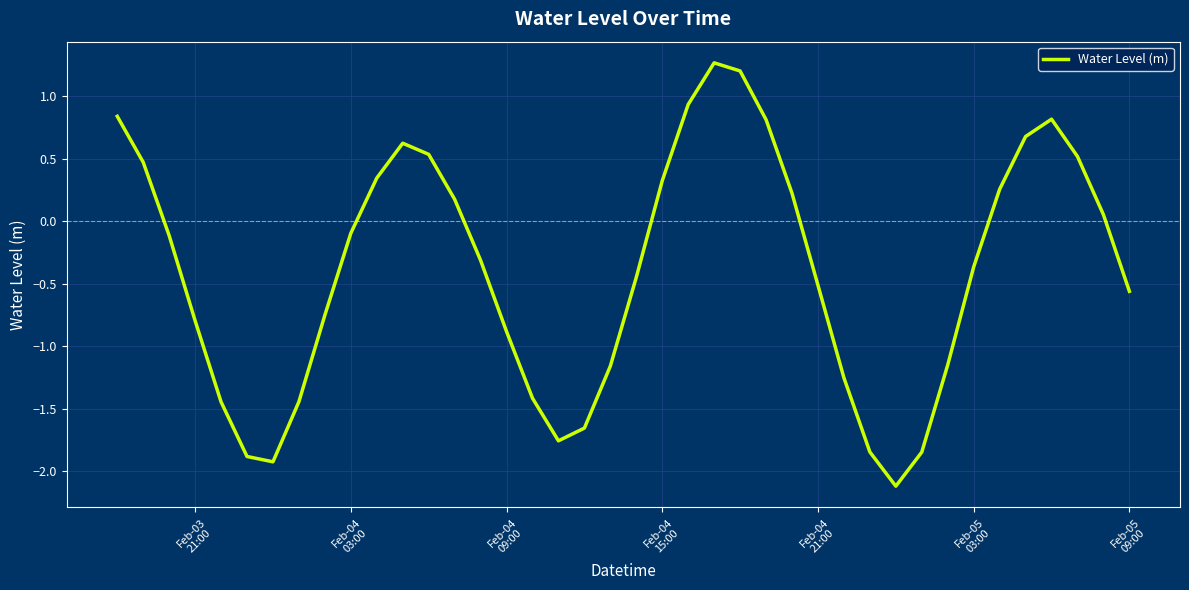

What is the difference between the maximum and minimum values?

3.4